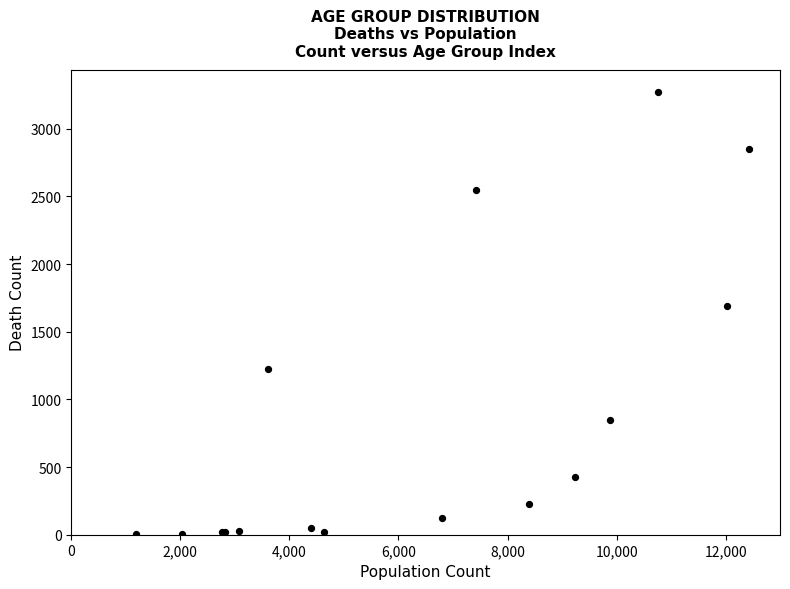

What Y value in the scatter plot is closest to 1638?

1690